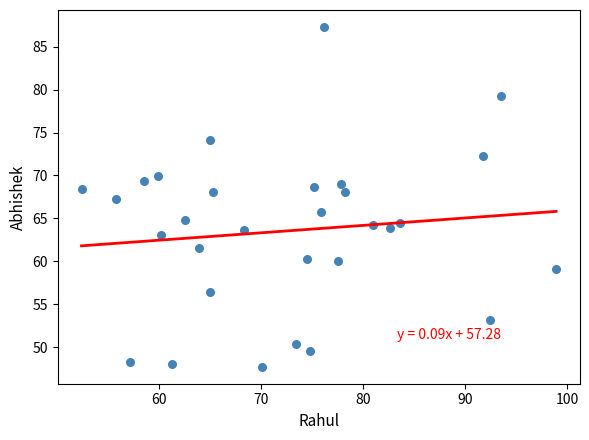

What is the range of Y values (max minus min)?

39.6